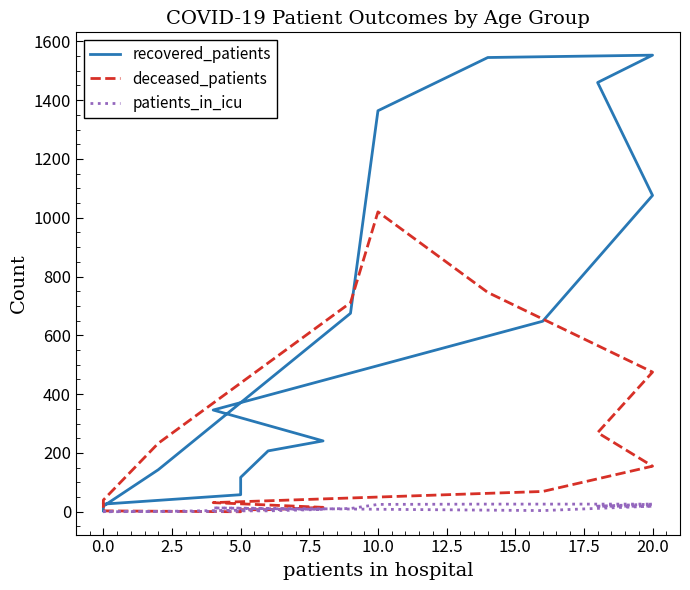

What is the sum of the patients_in_icu values at 15 and 13?

1